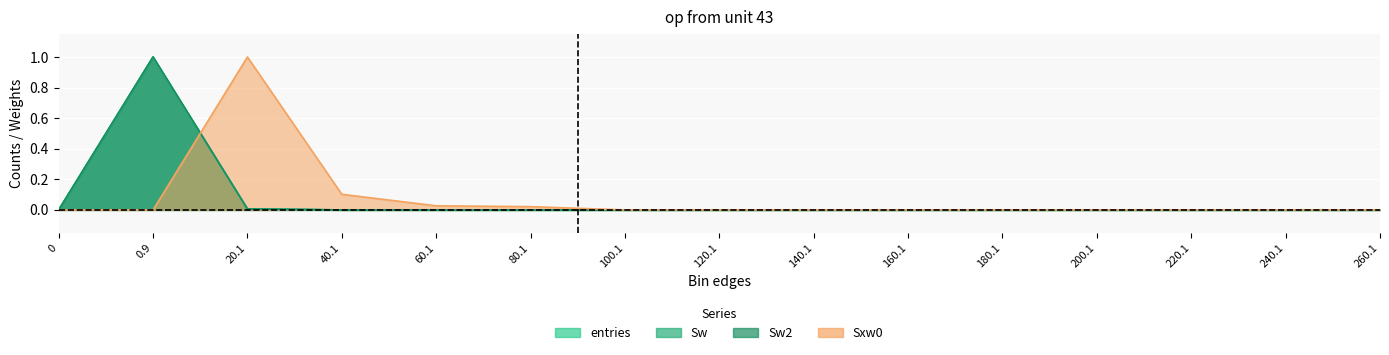

True or false: Sw2 has a value of 0.3 at 200.1.

False